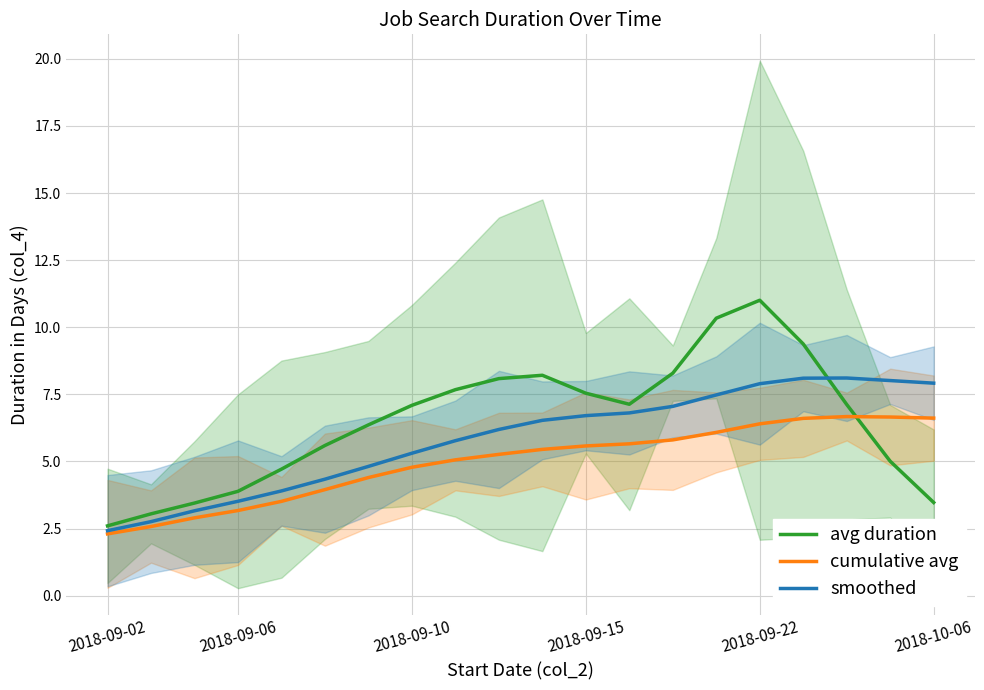

What is the sum of all cumulative avg values?

99.4